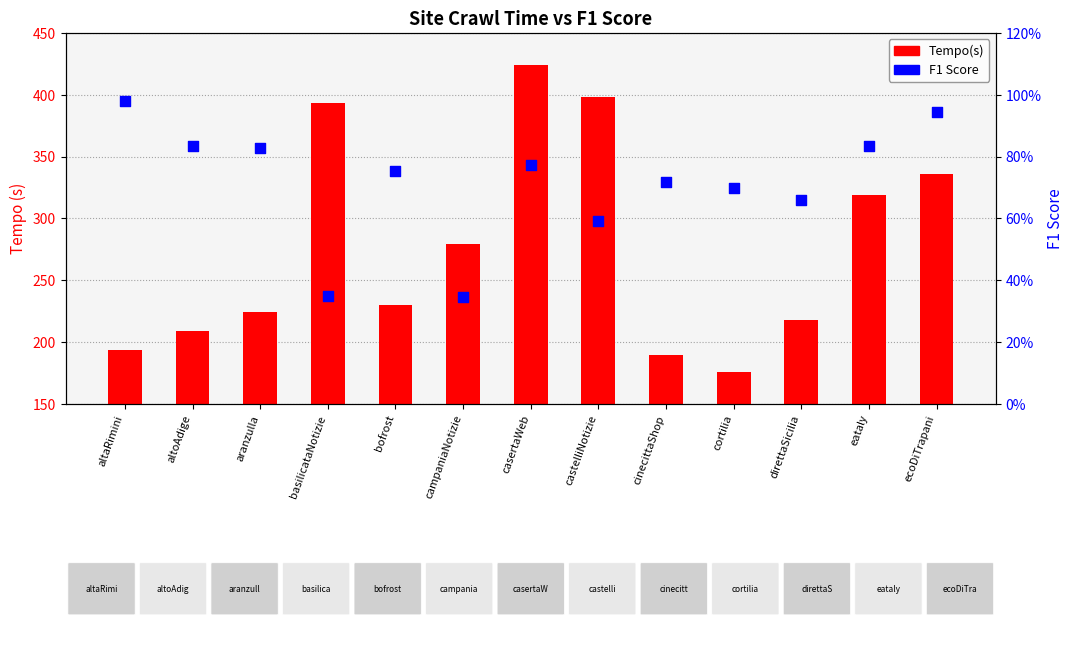

Which series reaches the minimum Y coordinate?

F1 Score